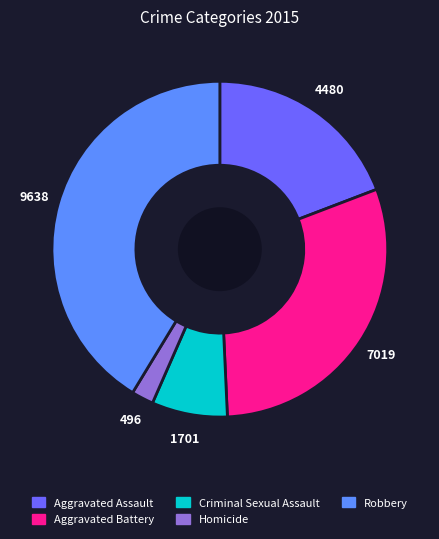

Approximately how many times larger is the value at Robbery compared to Homicide?

19.4